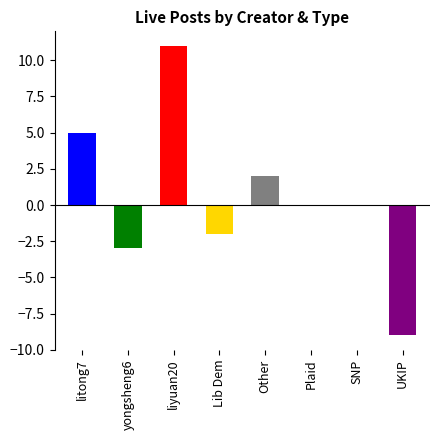

Reading left to right, extract all data points from this chart.

5	-3	11	-2	2	0	0	-9